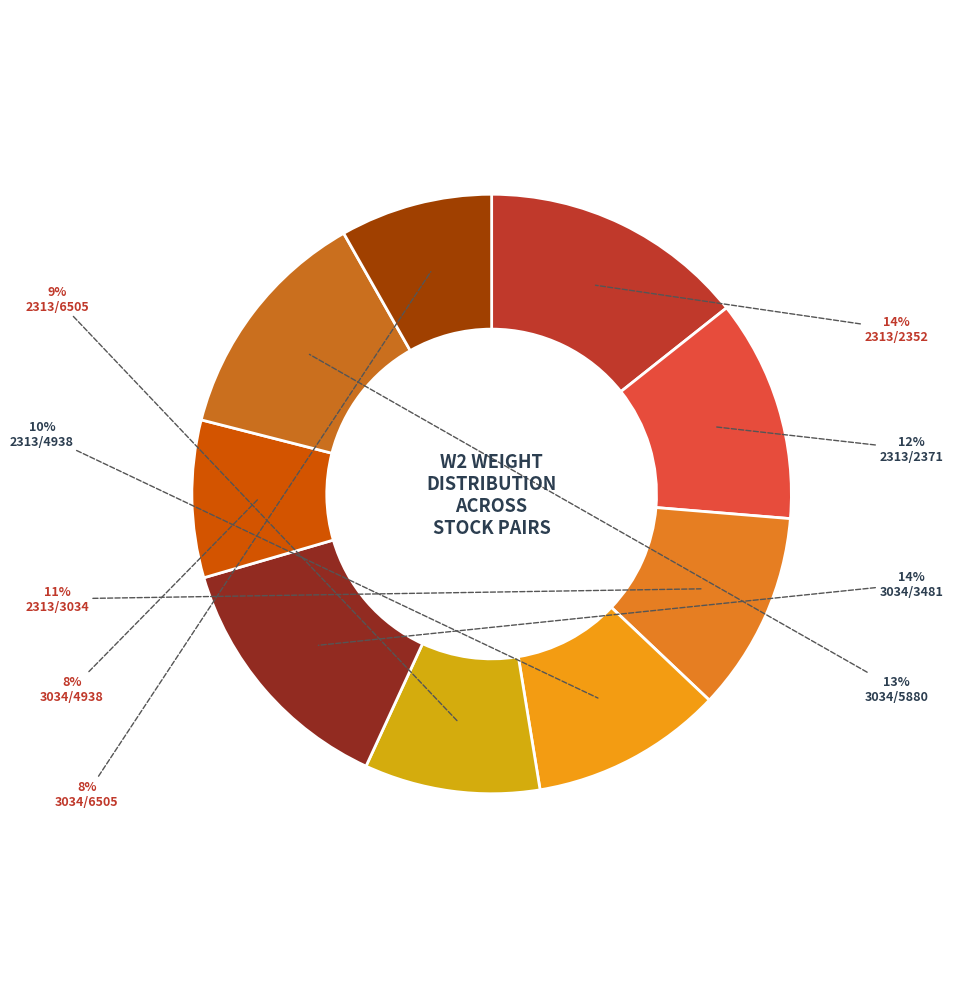

To the nearest percent, what is the average slice percentage?

11%